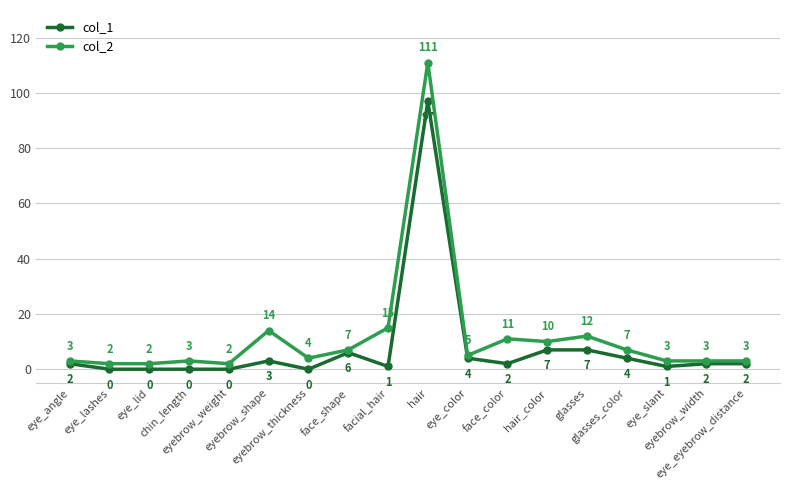

What is the label of the 11th point from the left?

eye_color